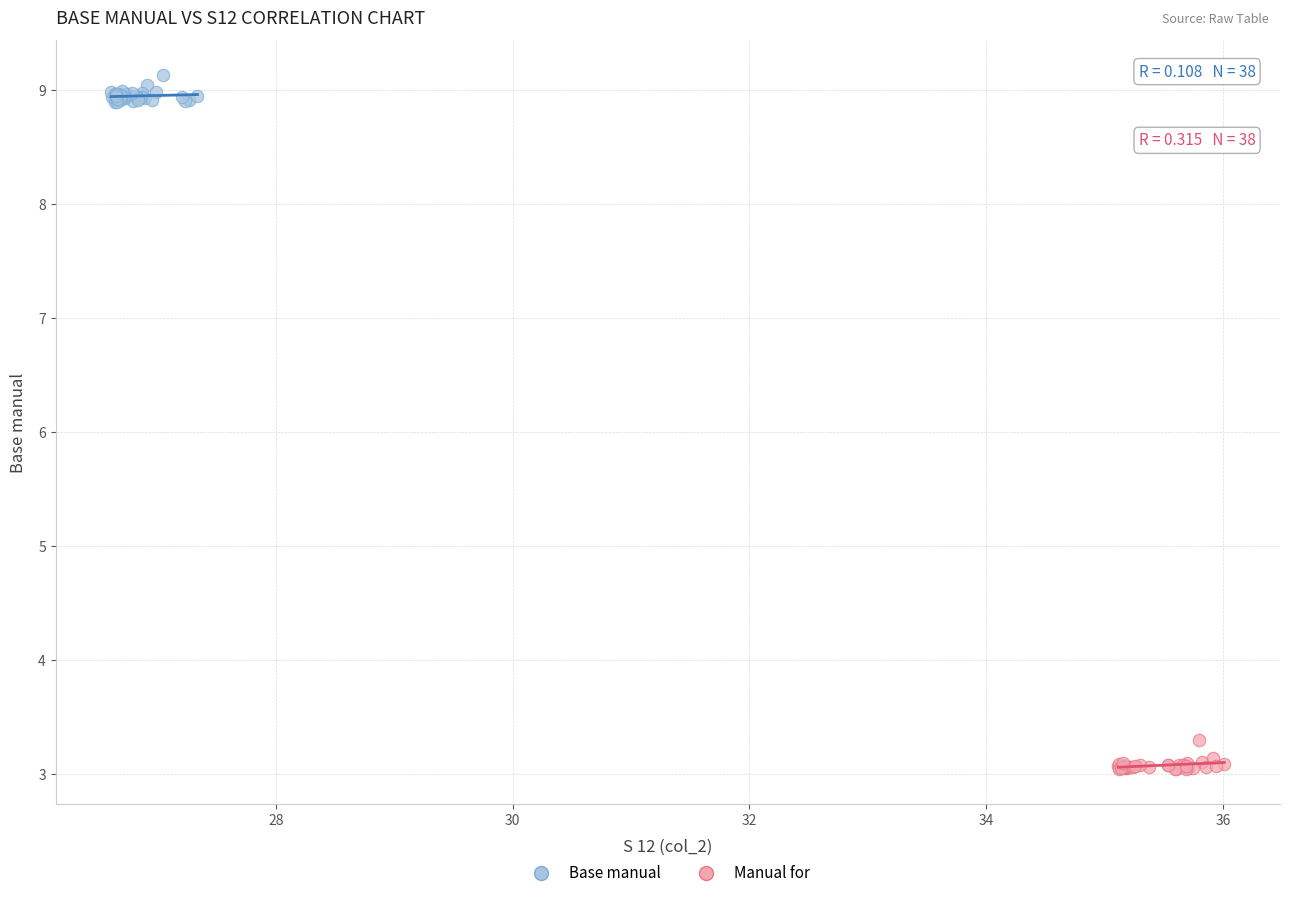

Which series reaches the minimum Y coordinate?

Manual for